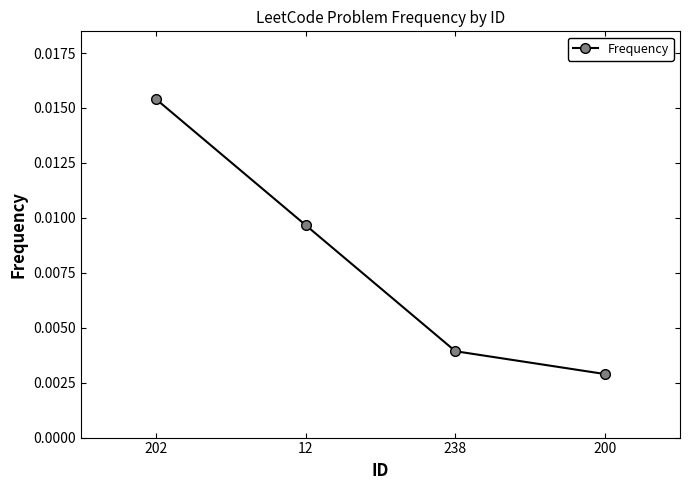

How many lines are shown in the chart?

1